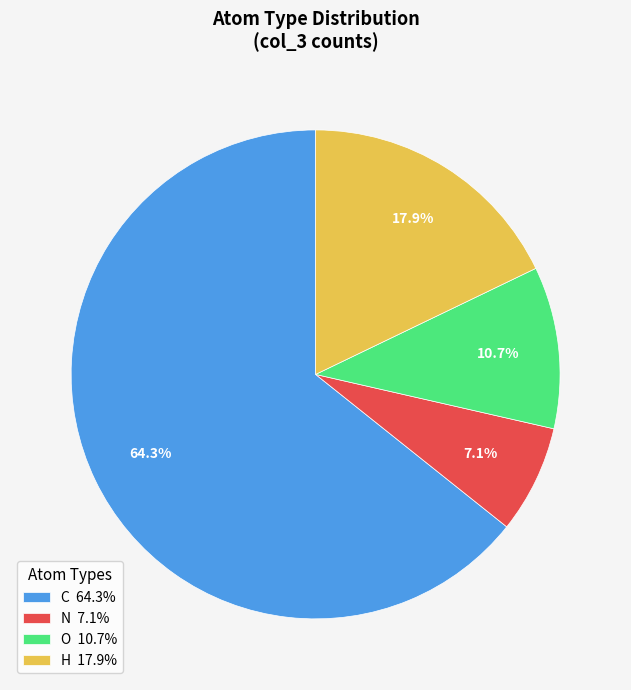

How many slices are in this pie chart?

4